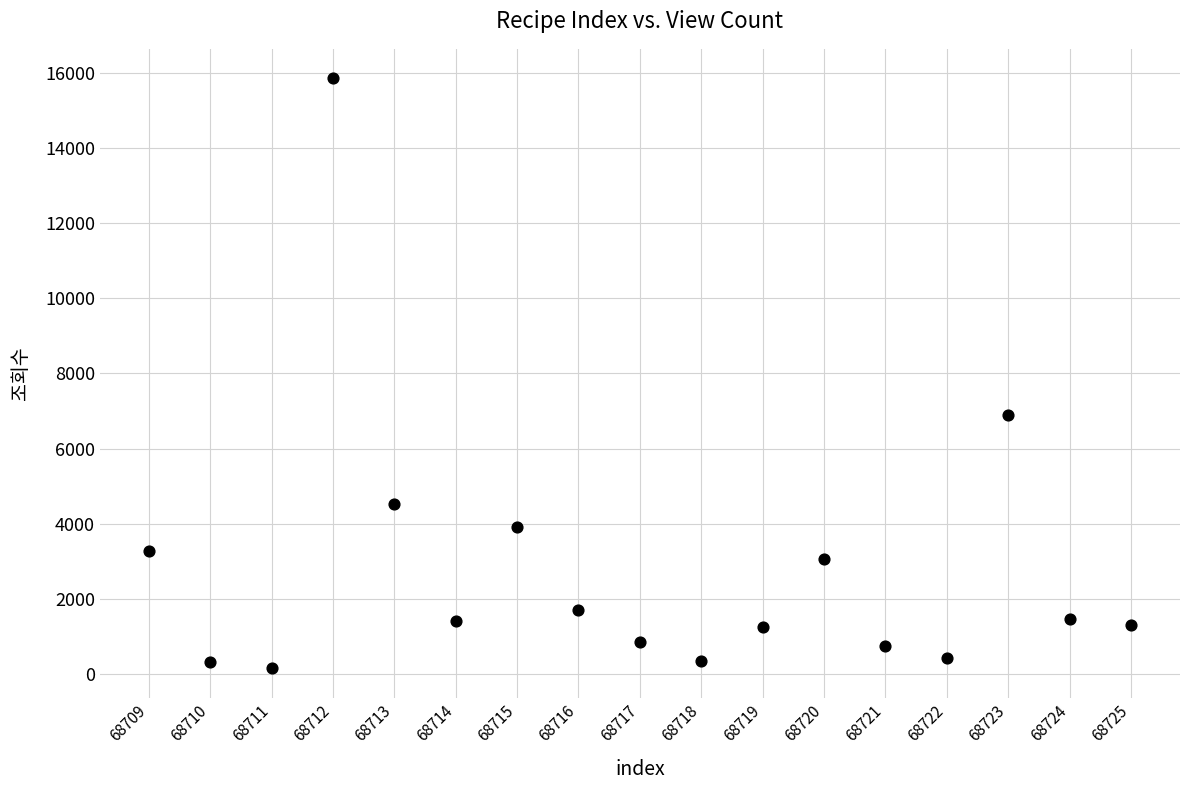

What is the range of X values (max minus min)?

16